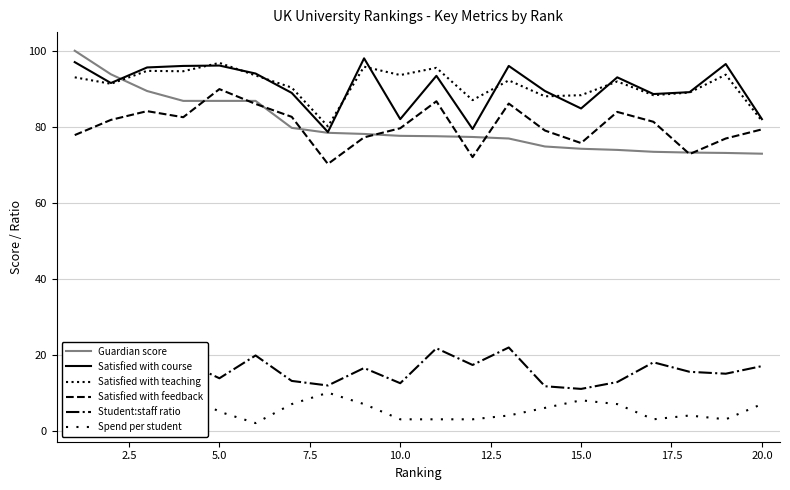

What are all the series names shown in the legend?

Guardian score, Satisfied with course, Satisfied with teaching, Satisfied with feedback, Student:staff ratio, Spend per student